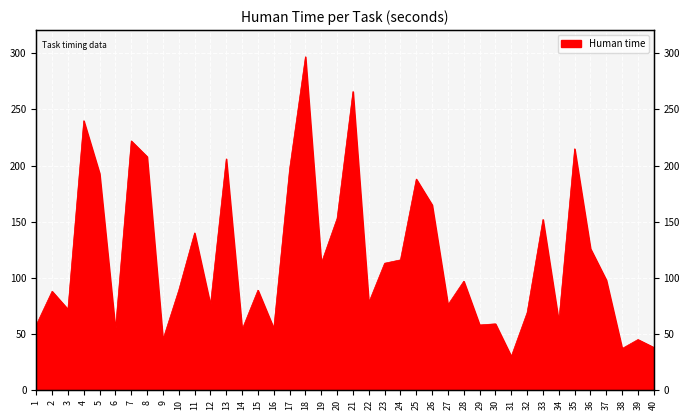

Reading right to left, what are all the values shown in this chart?

38	45	37	98	126	215	61	152	69	30	59	58	97	76	165	188	116	113	78	266	153	113	297	197	55	89	54	206	76	140	89	45	208	222	54	193	240	72	88	58